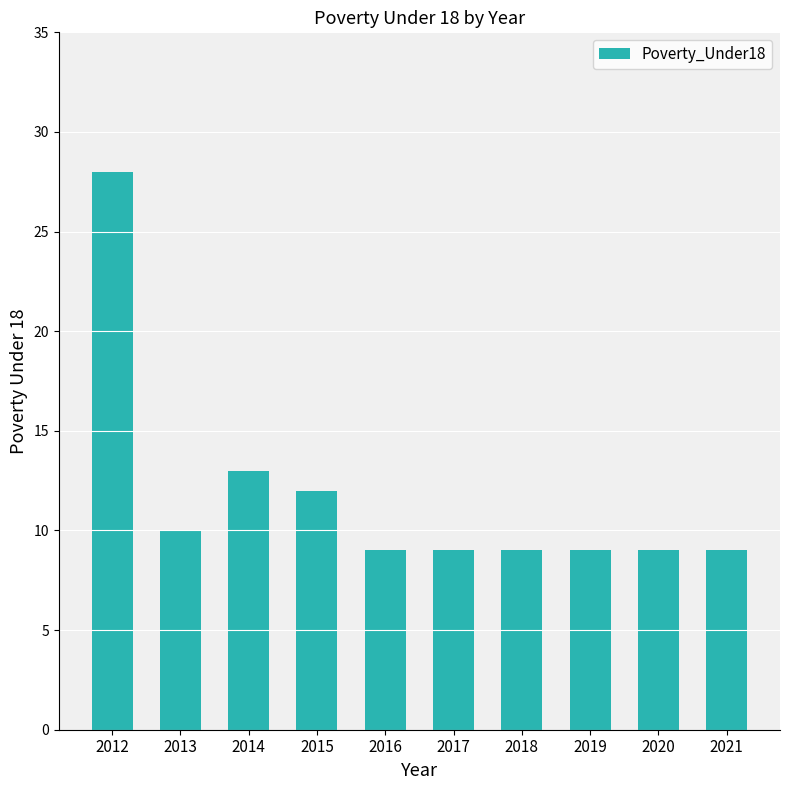

What is the value of the 8th bar from the left?

9